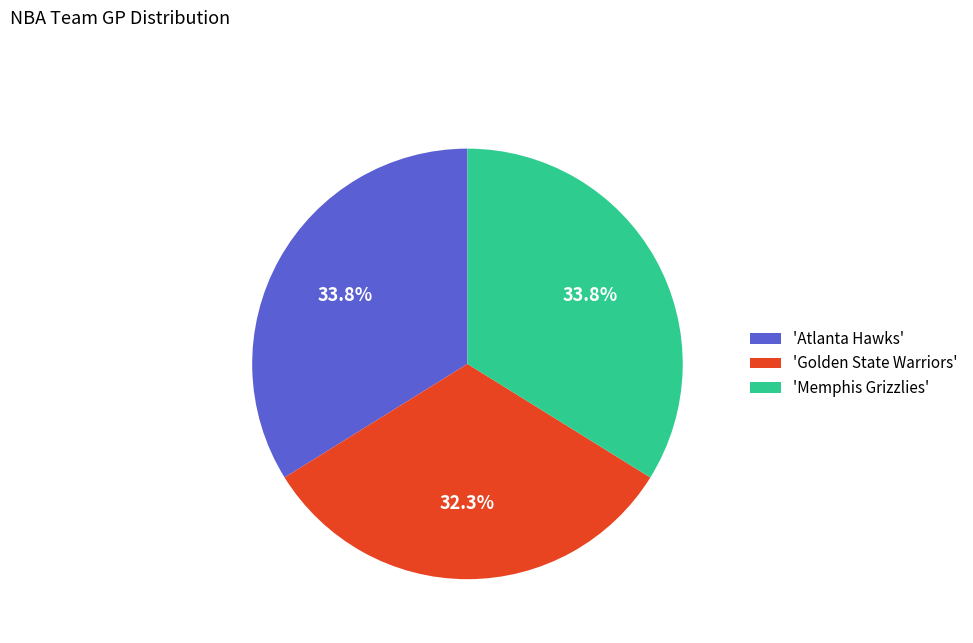

What is the smallest slice in the pie chart?

'Golden State Warriors'